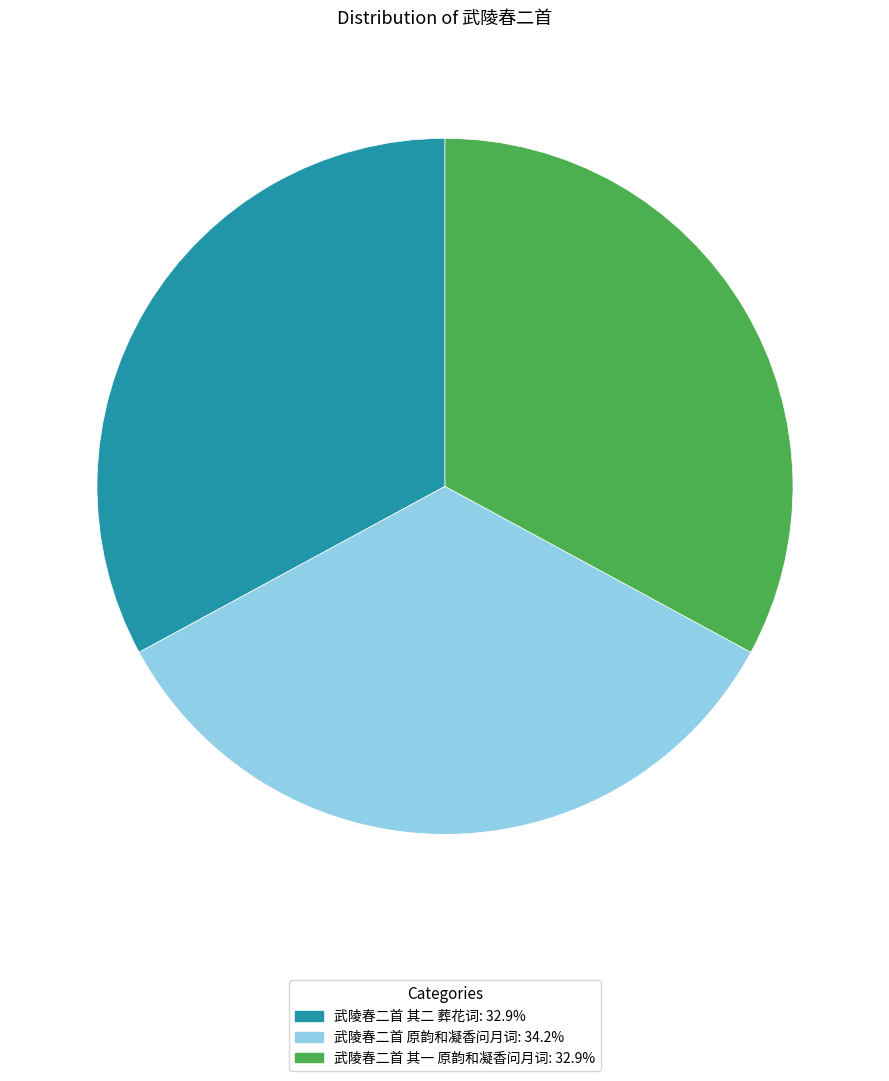

Does any single category account for the majority?

No